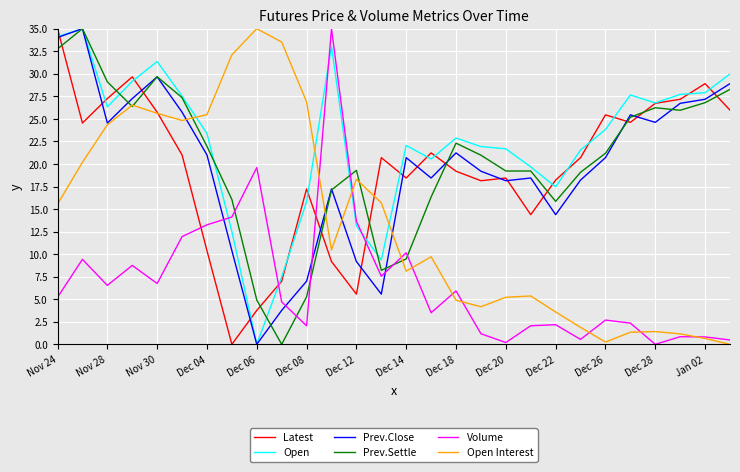

What are all the series names shown in the legend?

Latest, Open, Prev.Close, Prev.Settle, Volume, Open Interest